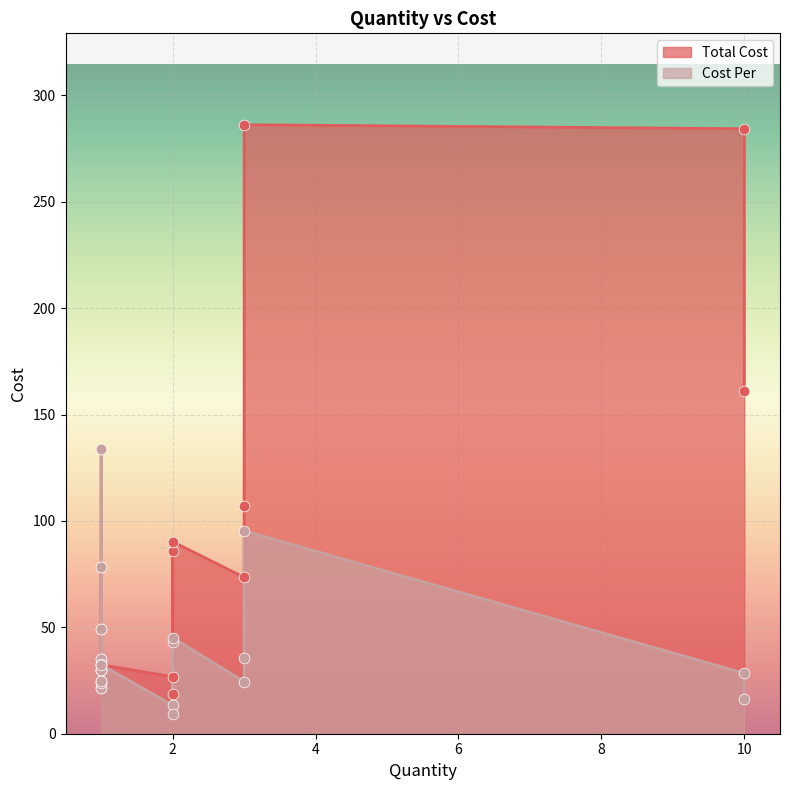

At which category is the sum across all series the highest?

3